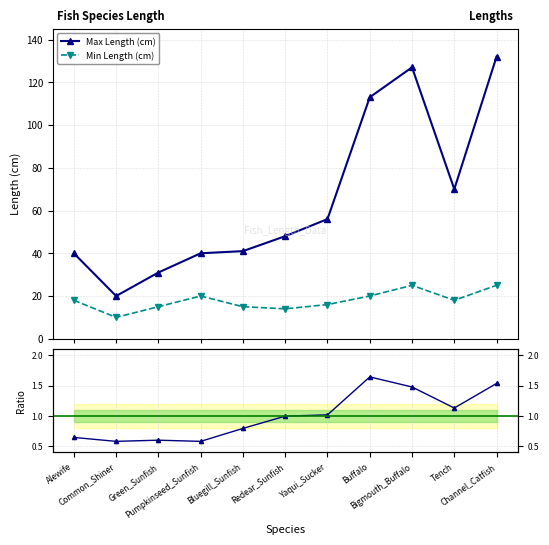

Rank the series at Tench from highest to lowest value.

Max Length (cm), Min Length (cm), Max/Min ratio